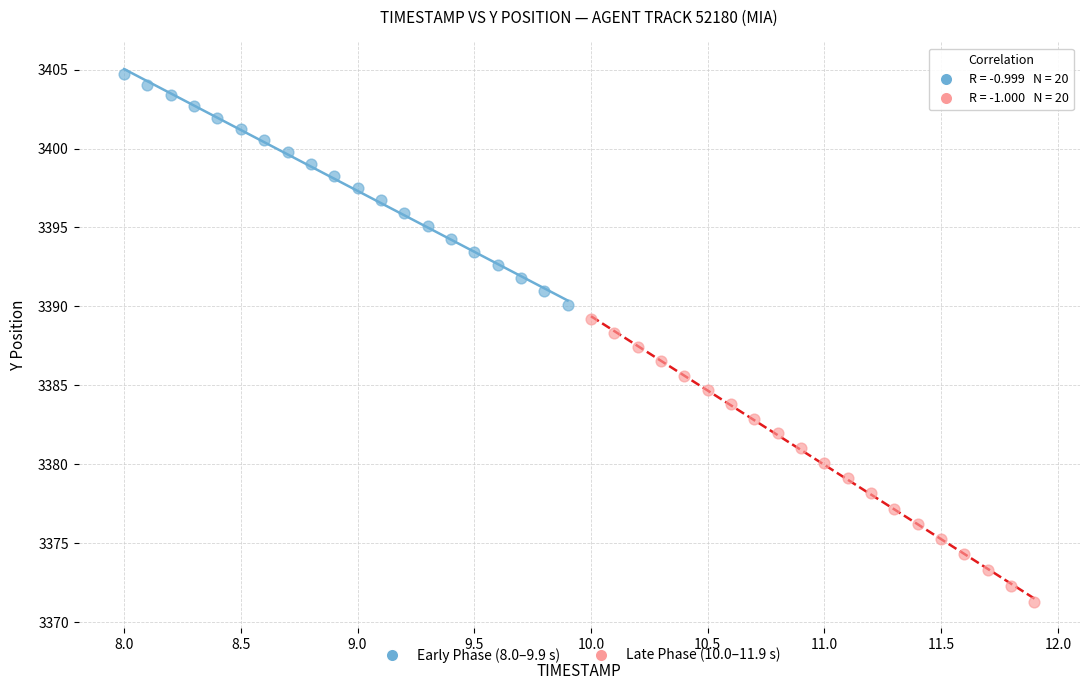

Which series has the largest Y range (max minus min)?

Late Phase (10.0–11.9 s)